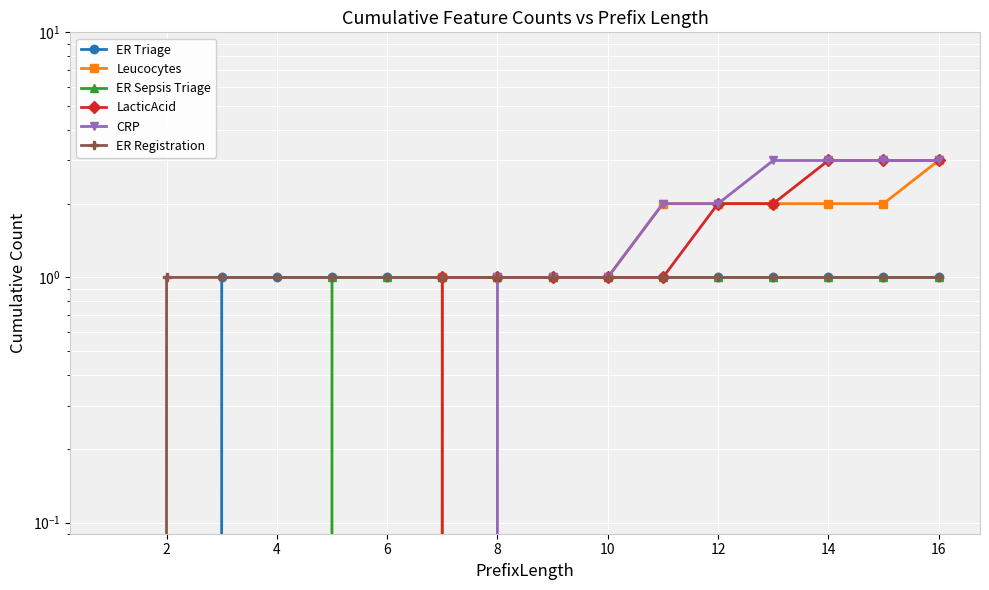

Reading left to right, list all the values displayed in this chart.

ER Triage: 0	0	1	1	1	1	1	1	1	1	1	1	1	1	1	1
Leucocytes: 0	0	0	0	0	0	1	1	1	1	2	2	2	2	2	3
ER Sepsis Triage: 0	0	0	0	1	1	1	1	1	1	1	1	1	1	1	1
LacticAcid: 0	0	0	0	0	0	1	1	1	1	1	2	2	3	3	3
CRP: 0	0	0	0	0	0	0	1	1	1	2	2	3	3	3	3
ER Registration: 0	1	1	1	1	1	1	1	1	1	1	1	1	1	1	1